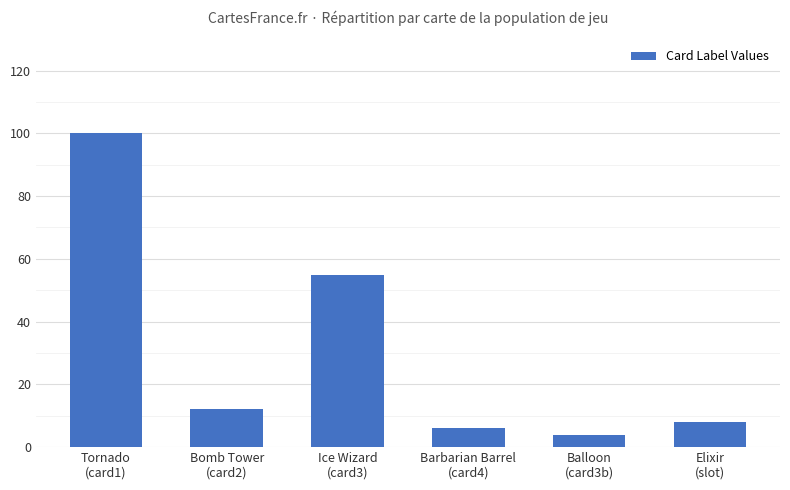

What is the difference between the second highest and minimum values?

51